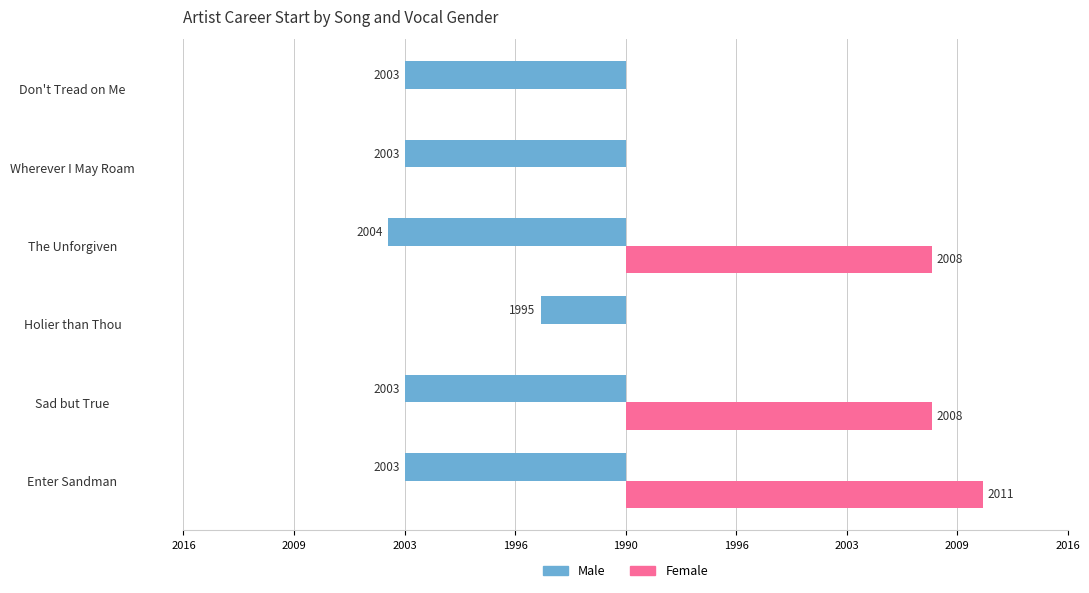

How many groups of bars are there?

6